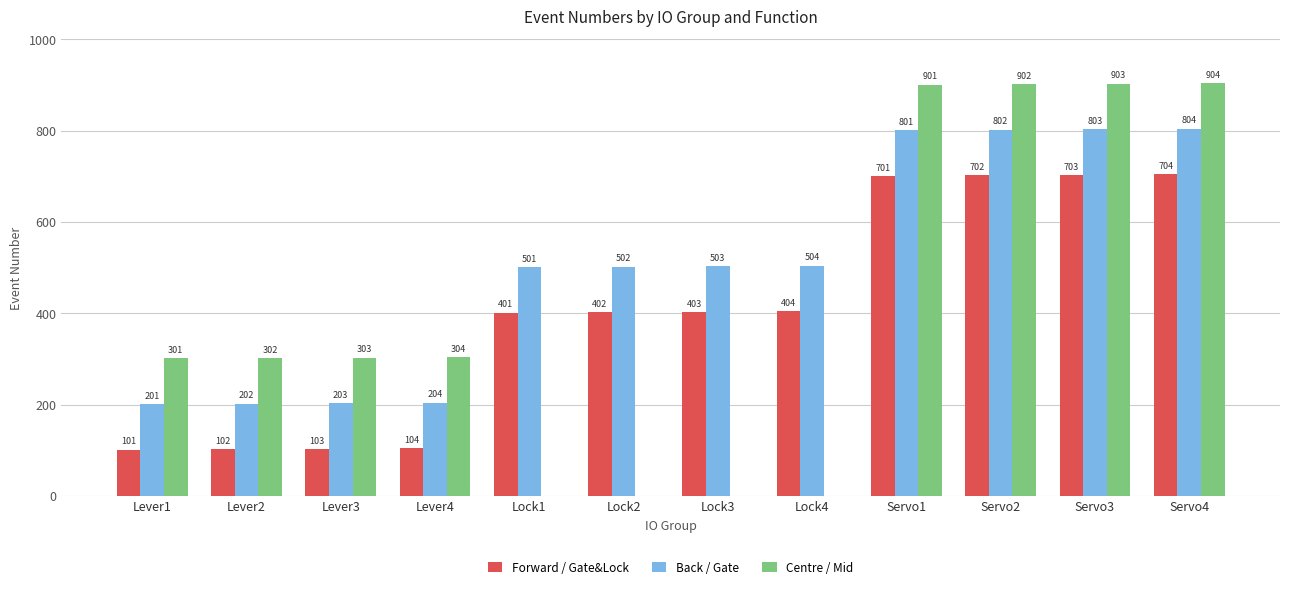

What is the greatest value displayed?

904